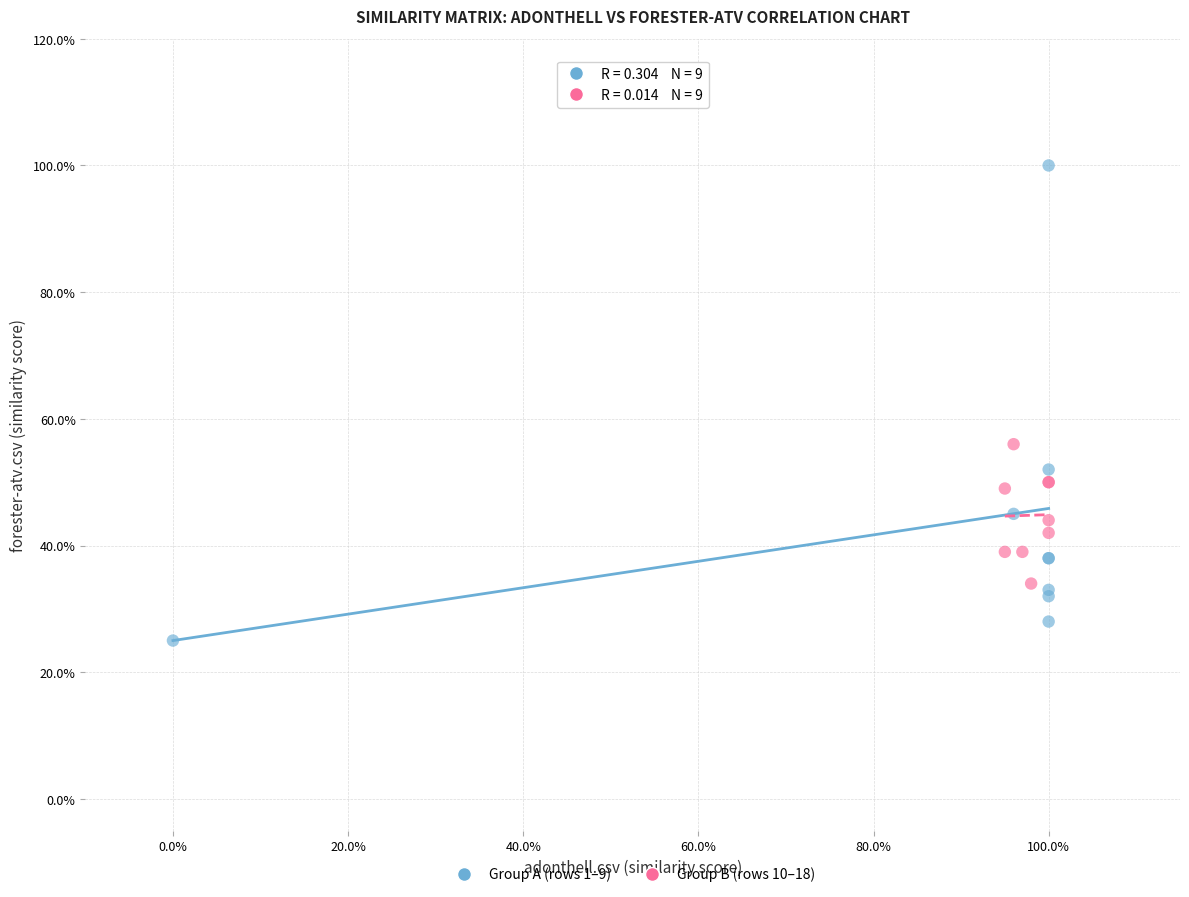

Which series reaches the minimum Y coordinate?

Group A (rows 1–9)